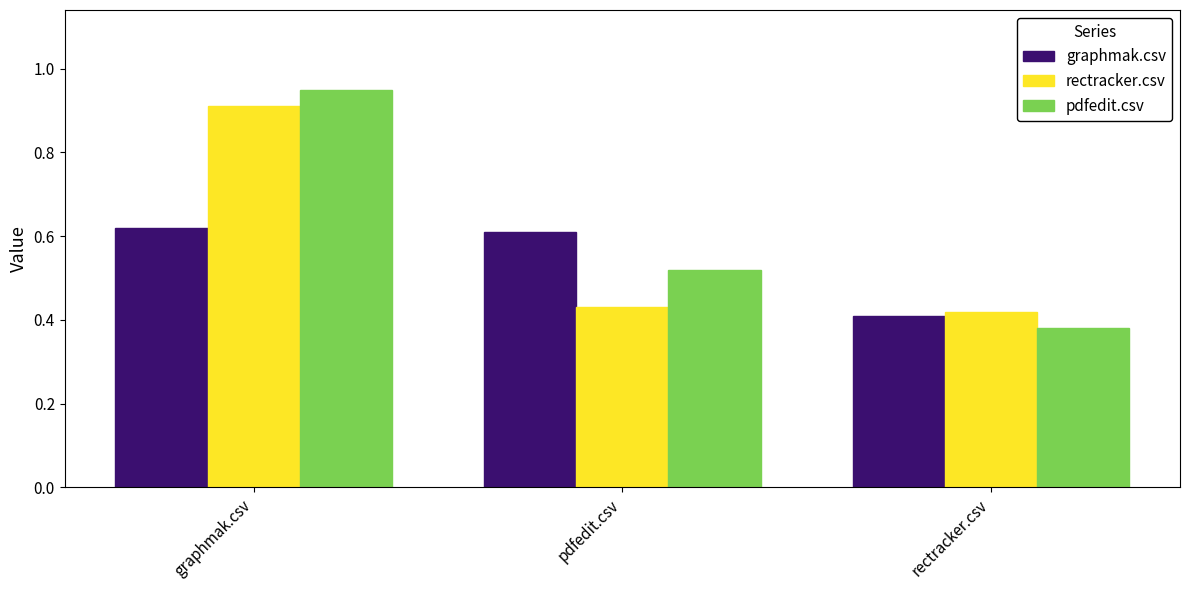

List the labels in order of rectracker.csv value, smallest first.

rectracker.csv, pdfedit.csv, graphmak.csv